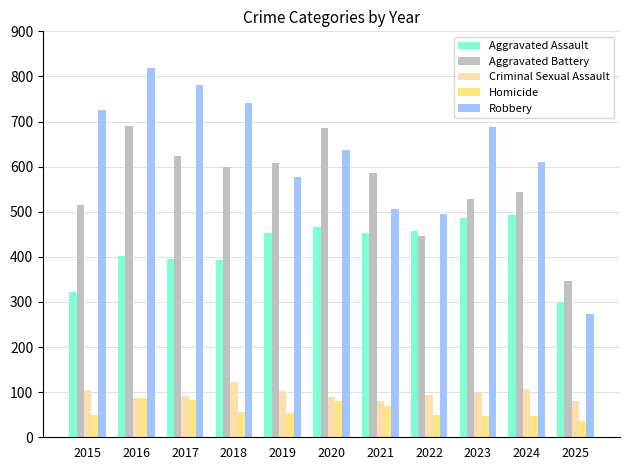

The Aggravated Assault series shows 772 at 2023. True or false?

False